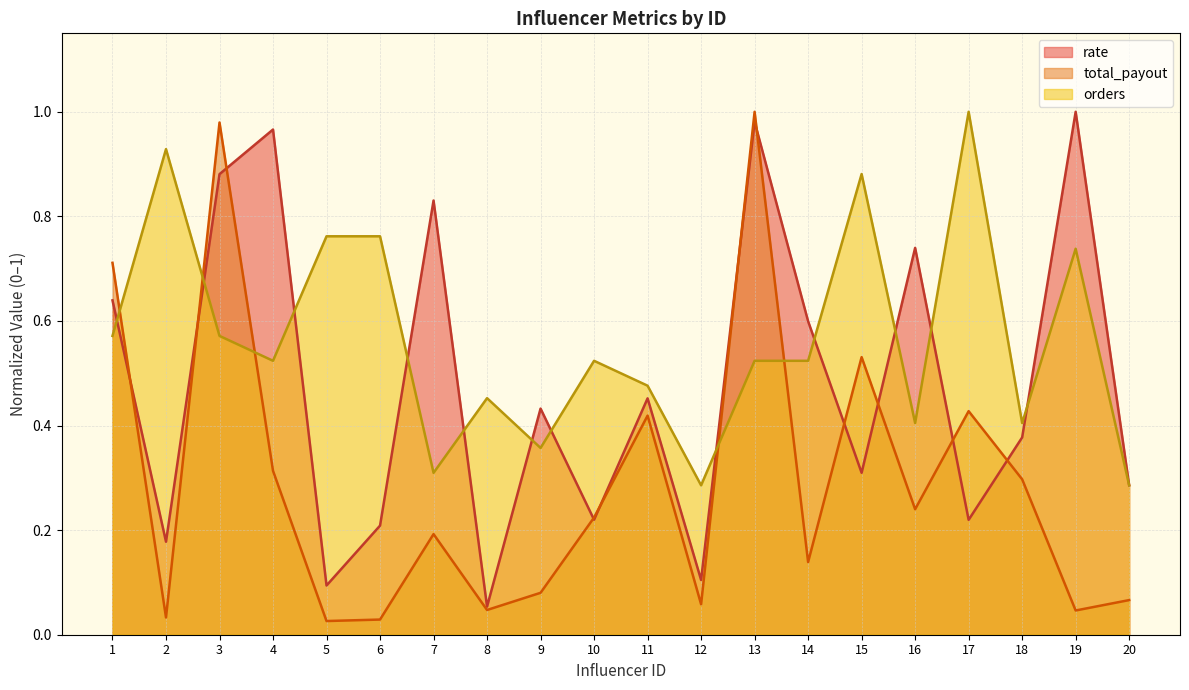

Where is the first local minimum for rate?

2